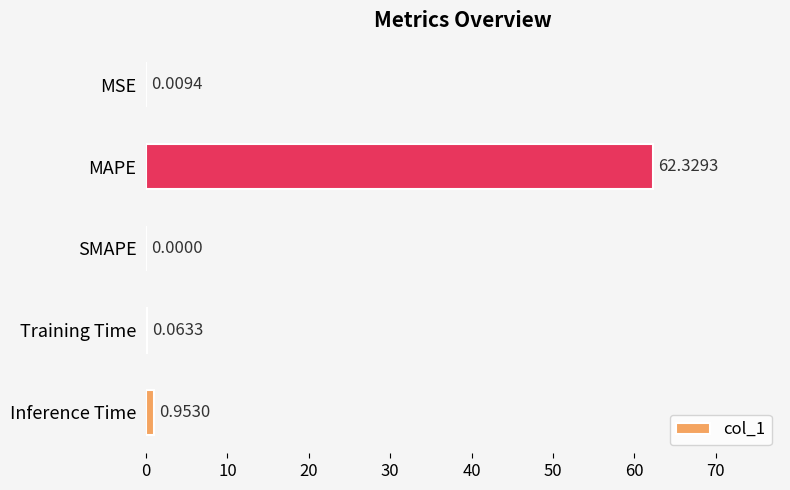

What is the greatest value displayed?

62.3